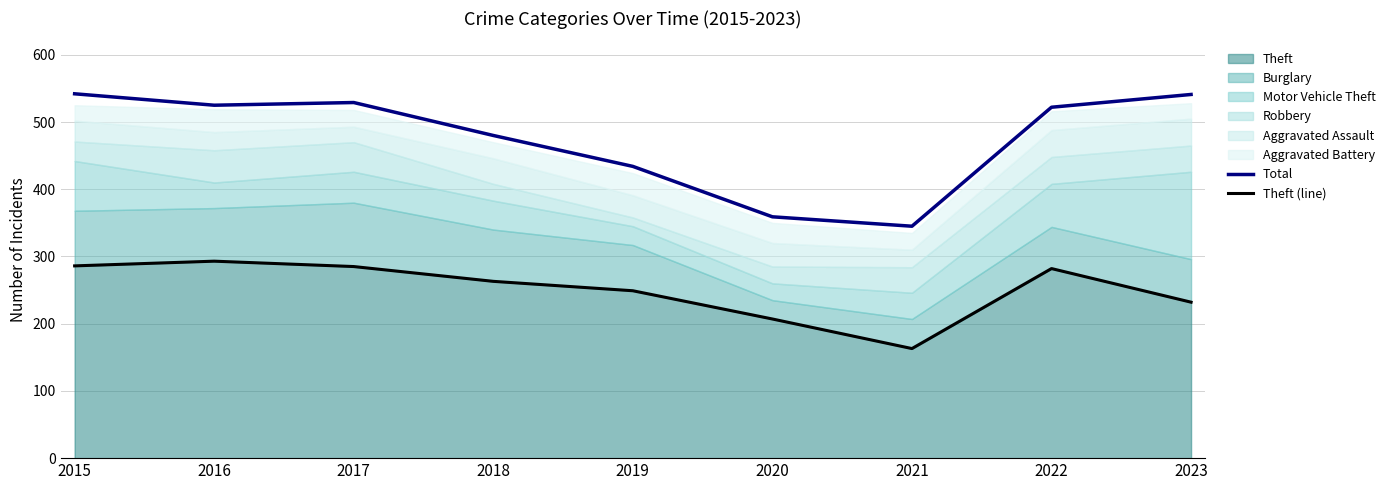

At 2022, list the series in order from smallest to largest.

Theft (line), Total